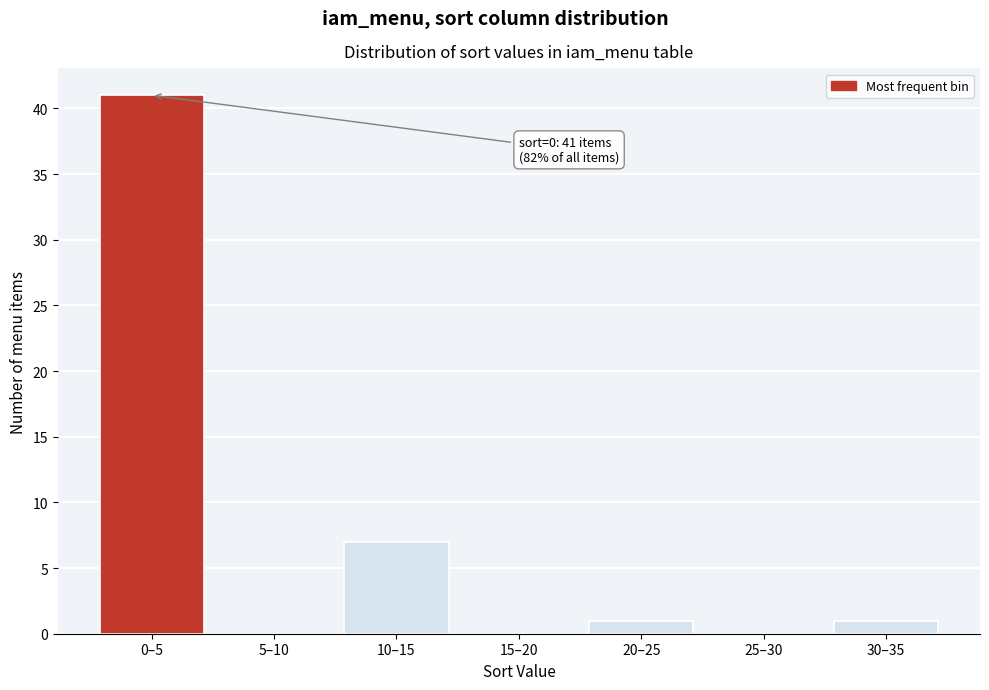

Reading right to left, what are all the values shown in this chart?

30–35=1	25–30=0	20–25=1	15–20=0	10–15=7	5–10=0	0–5=41